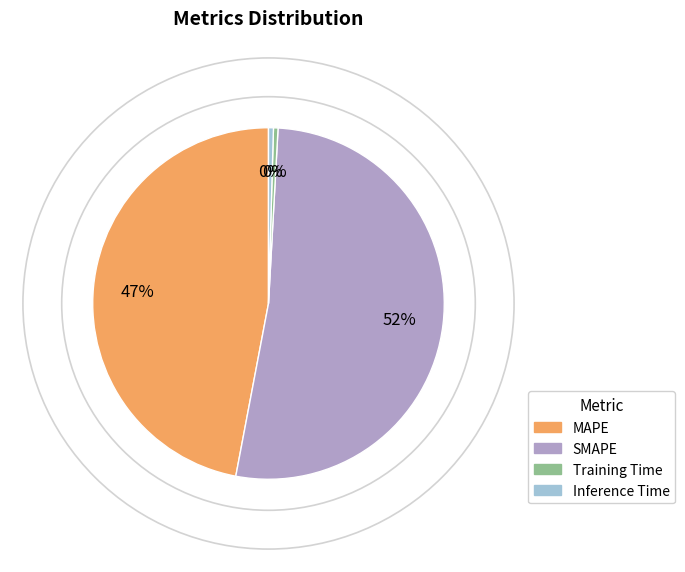

Is the sum of SMAPE and MAPE greater than half?

Yes